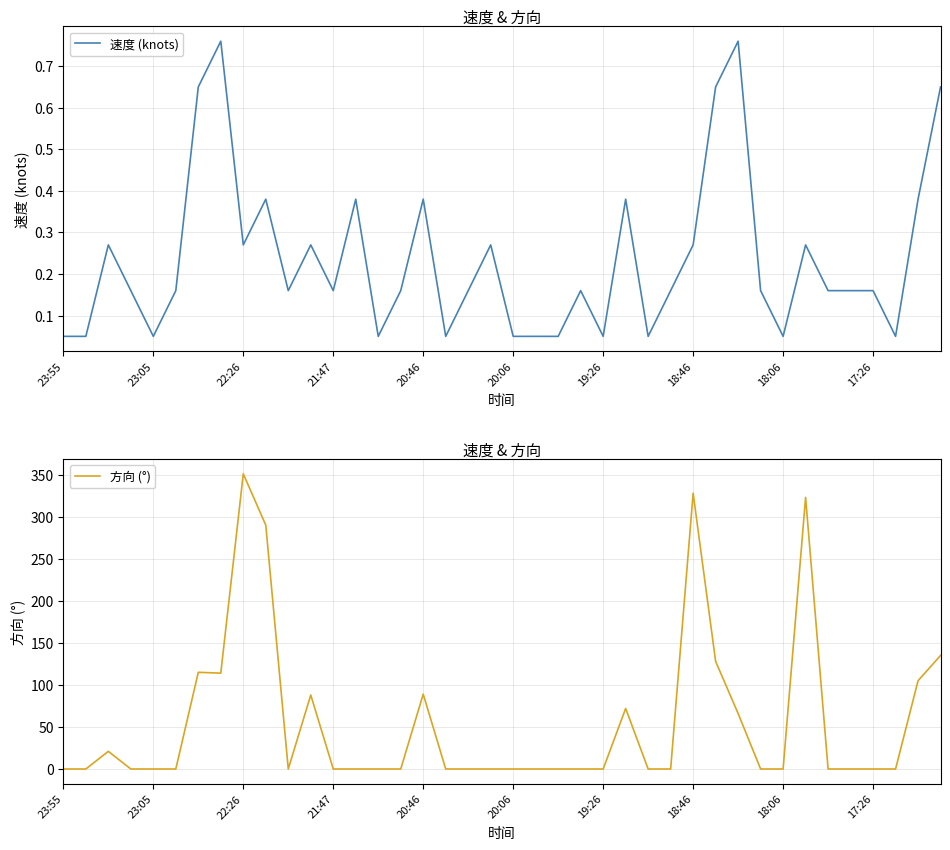

True or false: 方向 (°) has a value of -227.4 at 17:26.

False